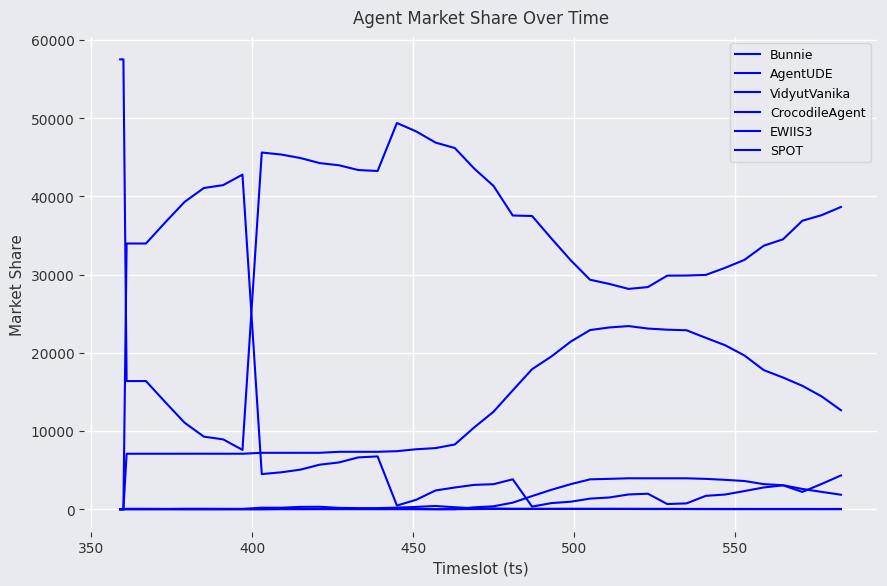

Does the chart have visible grid lines?

Yes